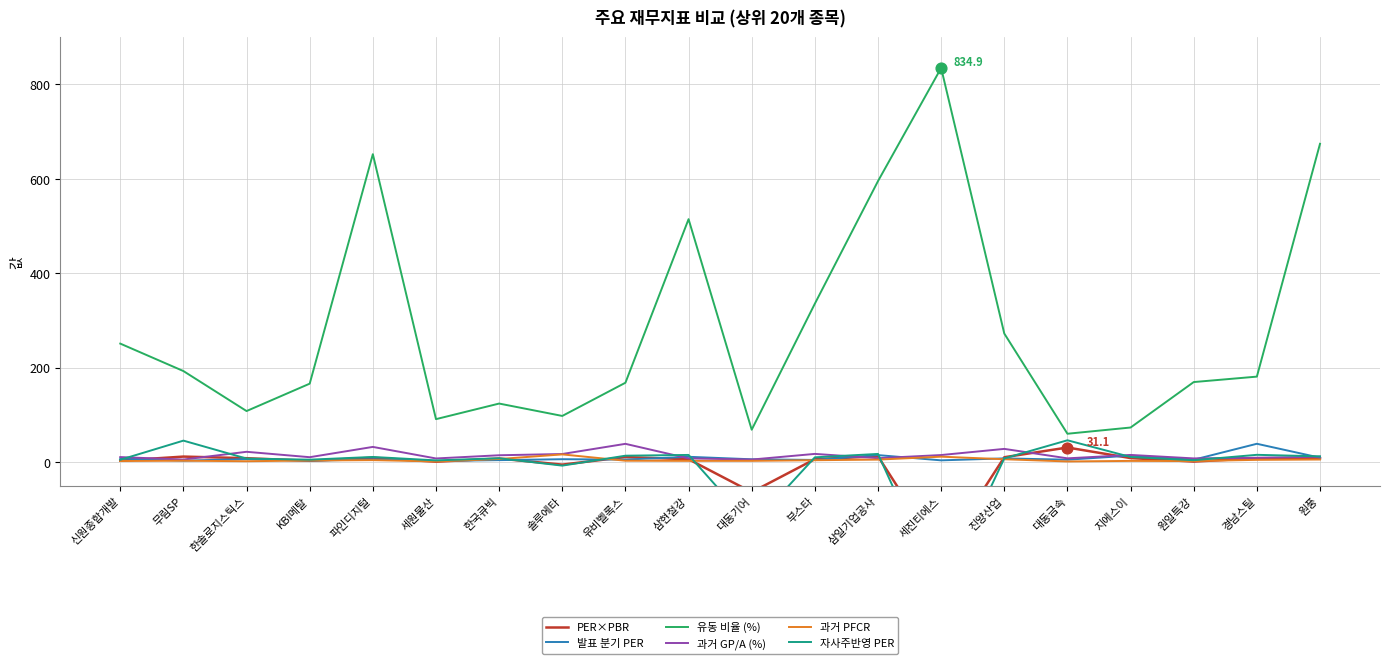

At which category is the sum across all series the highest?

원풍